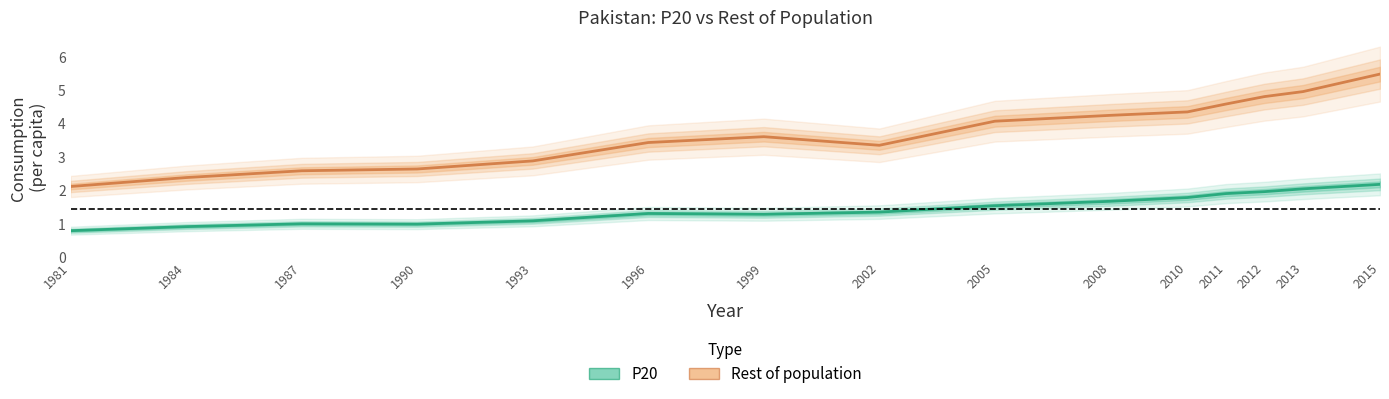

Rank the series at 1993 from lowest to highest value.

P20, Rest of population